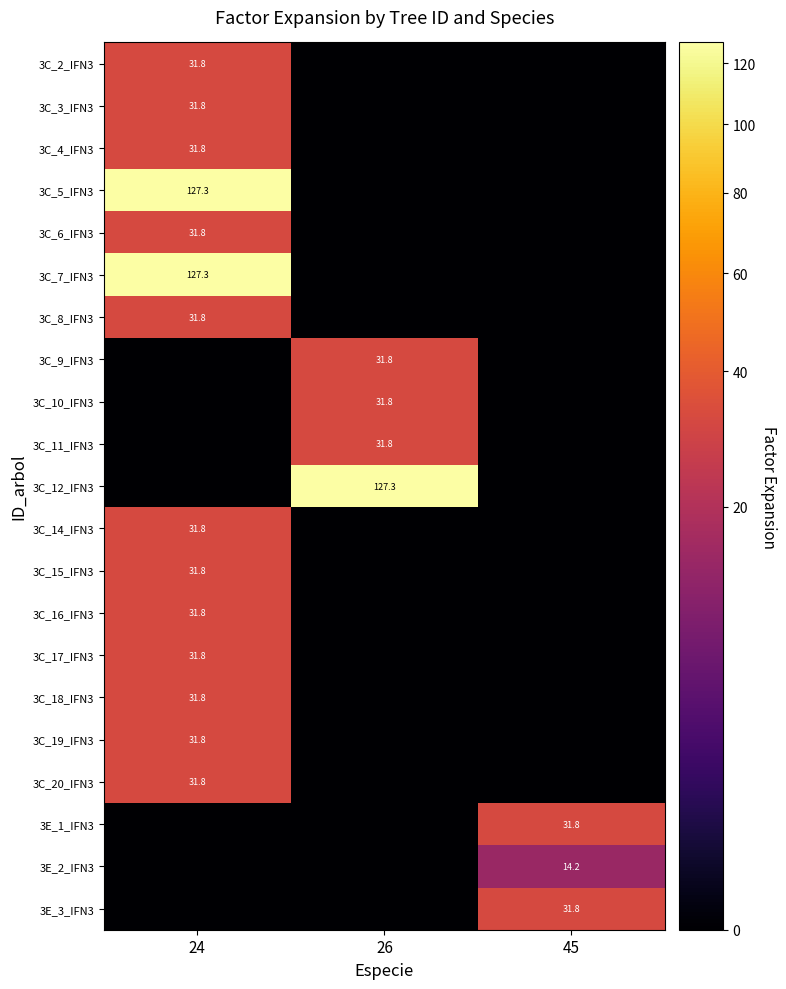

True or false: 3C_8_IFN3 has a value of 31.8 at 24.

True